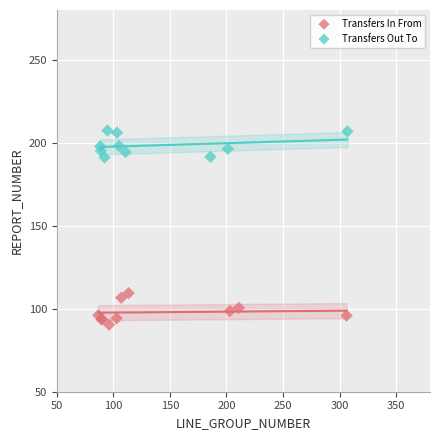

What are all the series names shown in the legend?

Transfers In From, Transfers Out To